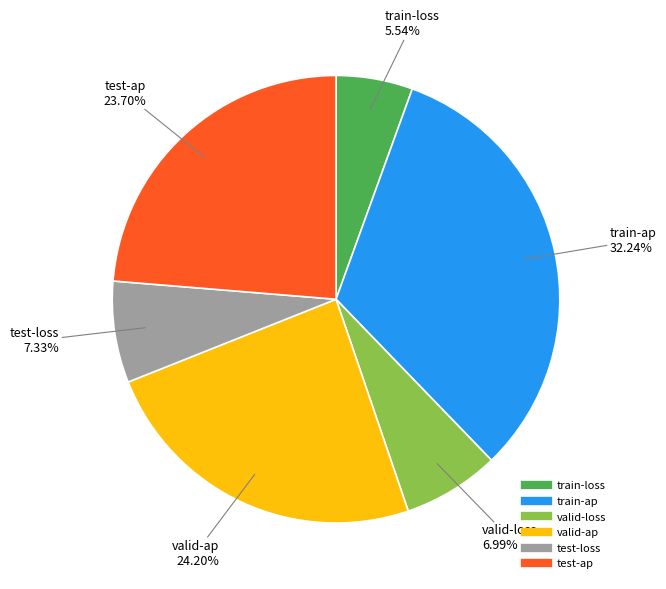

Does any single category account for the majority?

No